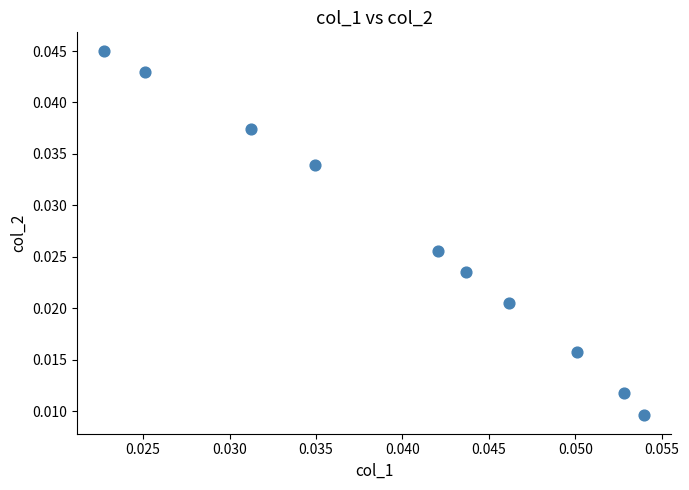

Count the number of points in this scatter plot.

10